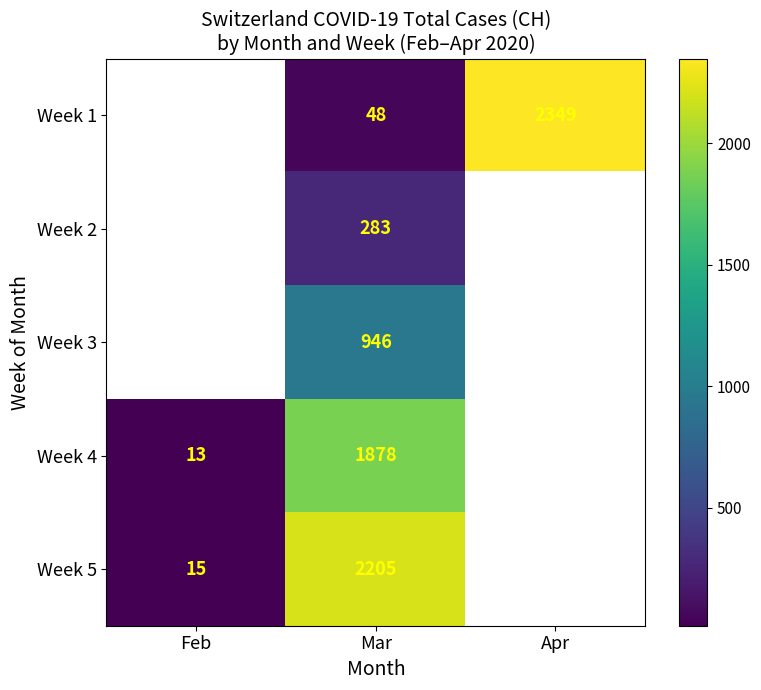

What is the total value across all series at Mar?

5360